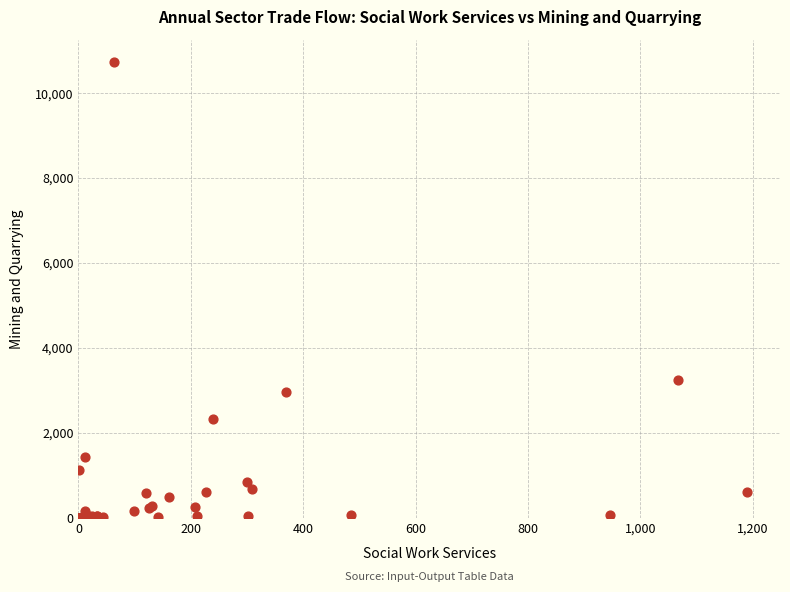

What Y value in the scatter plot is closest to 5361?

3254.3